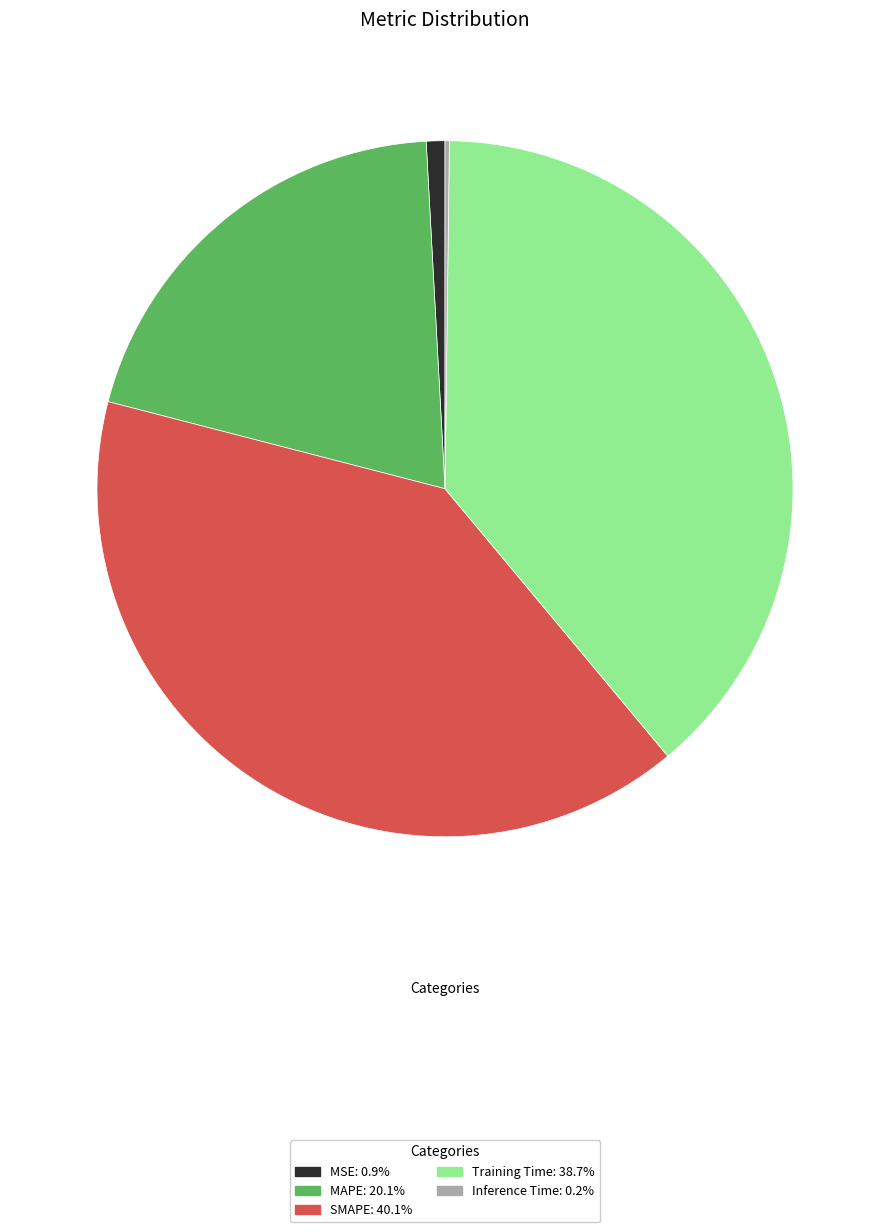

Is it true that MAPE is 28% of the pie?

False